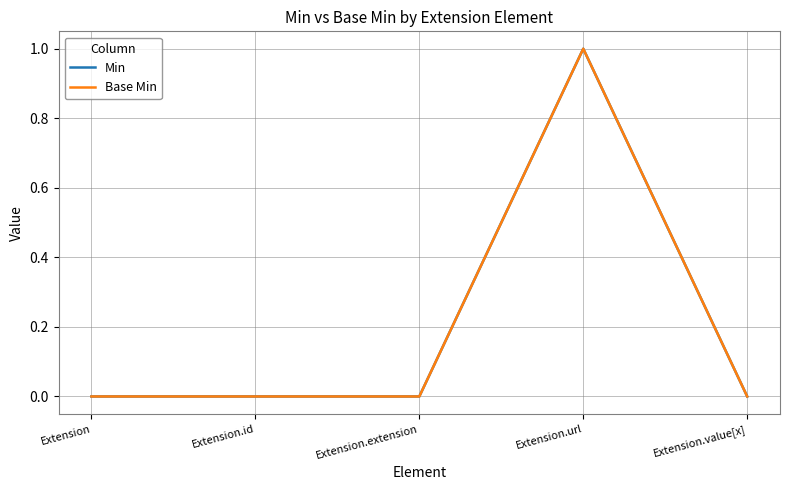

What position from the left is Extension.extension?

3